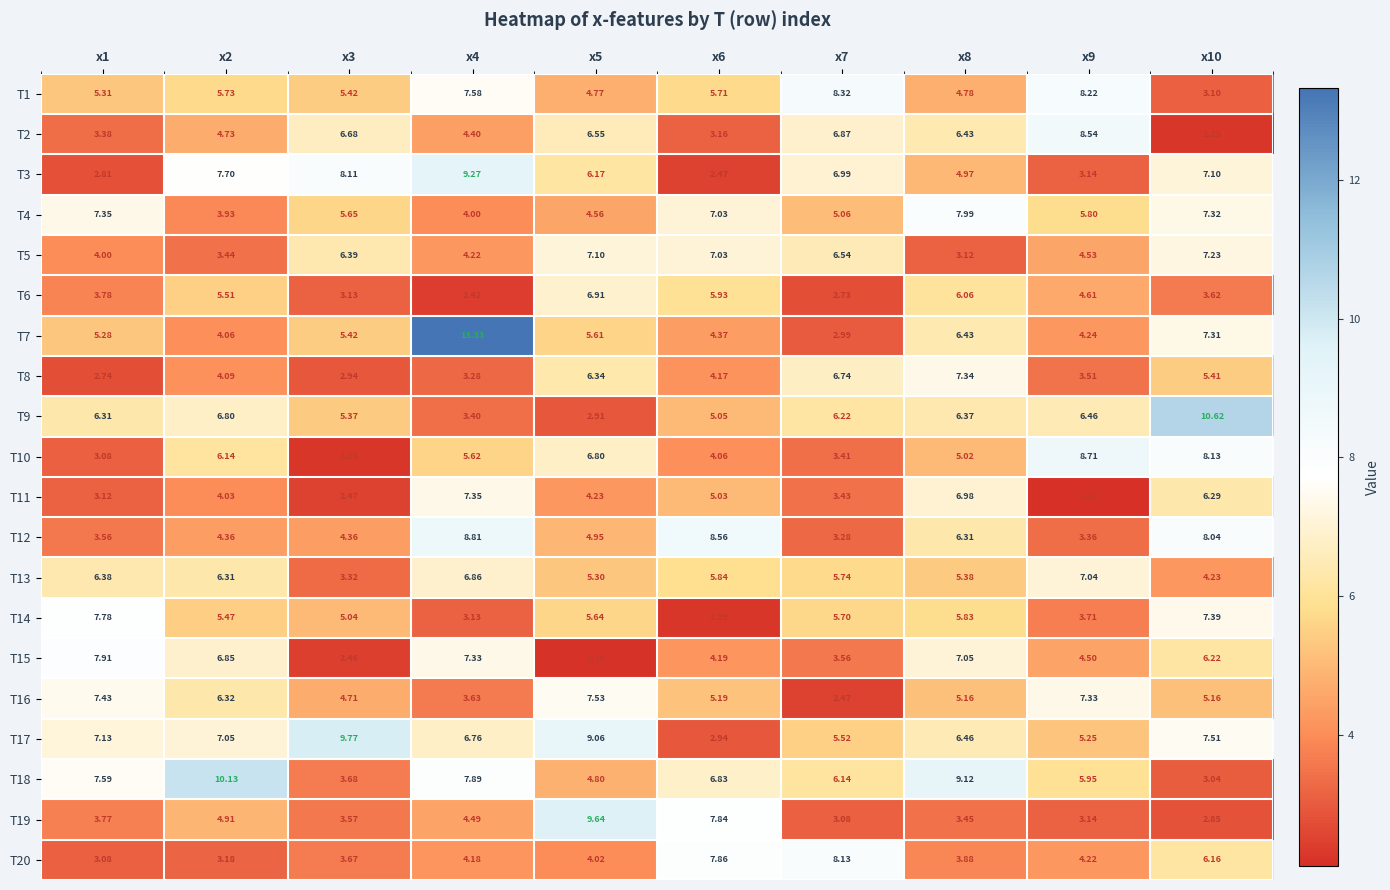

Is the value of T10 at x1 greater than the value of T8 at x9?

No